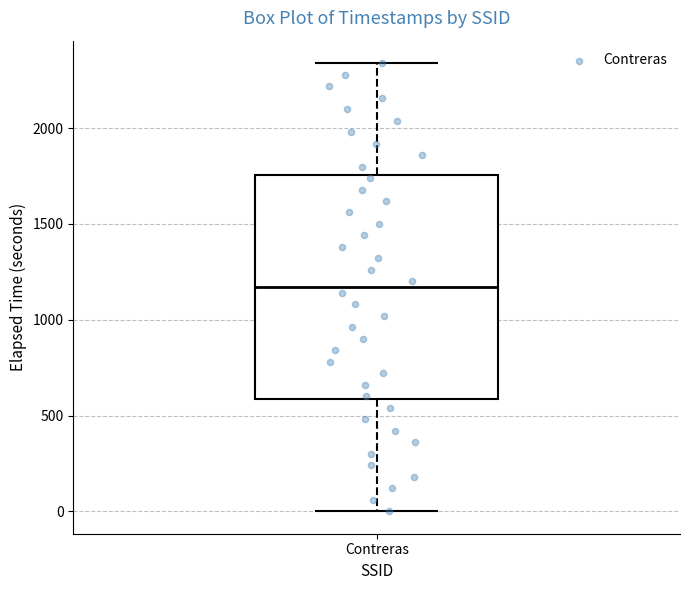

Read this box plot against the y-axis: the position of the median line, the range covered by the box, and the ends of both whiskers. The values are not printed on the chart, so give them approximately, as read against the axis.

median 1150, box 600 to 1750, whiskers 0 to 2350